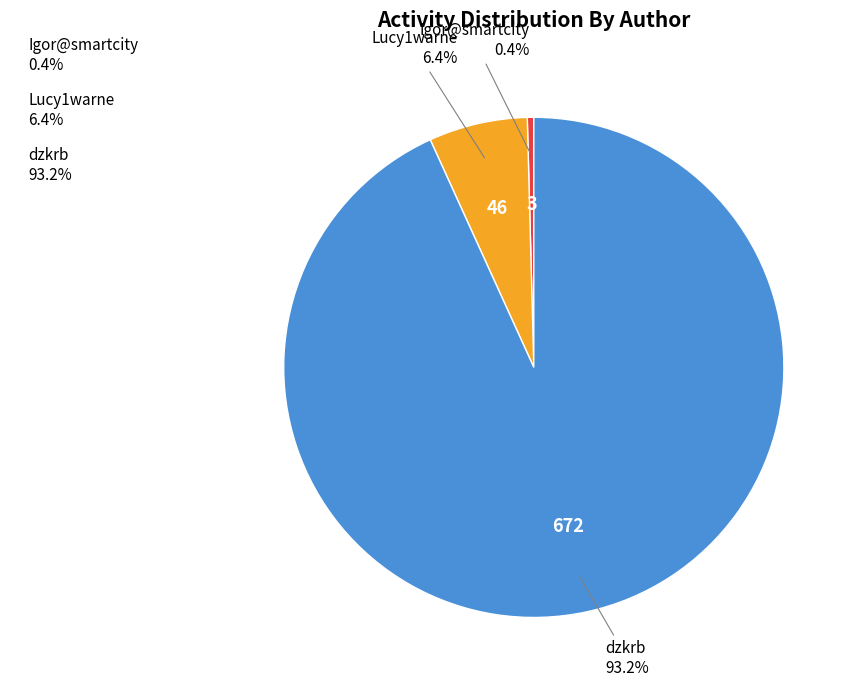

Count the number of slices in the pie.

3